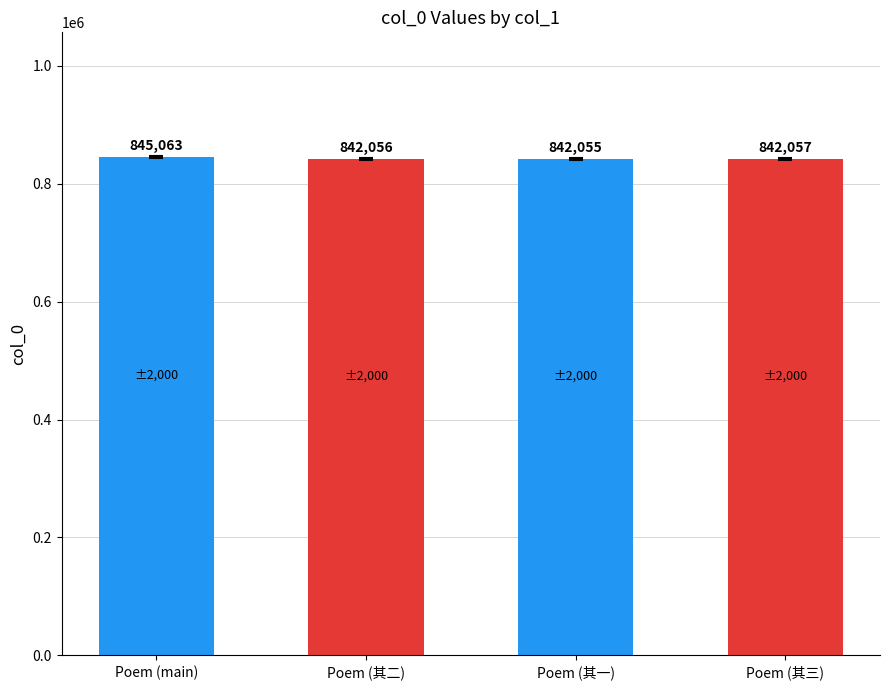

At which label is the value closest to 843559?

Poem (其三)